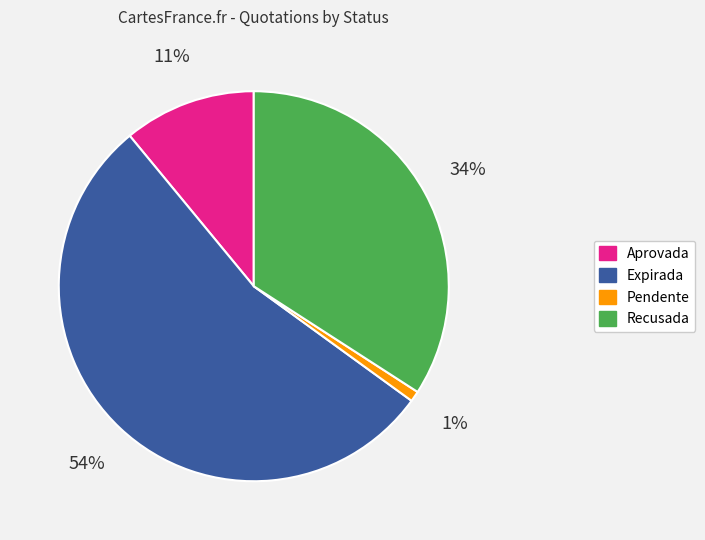

To the nearest percent, what portion does Expirada represent?

54%